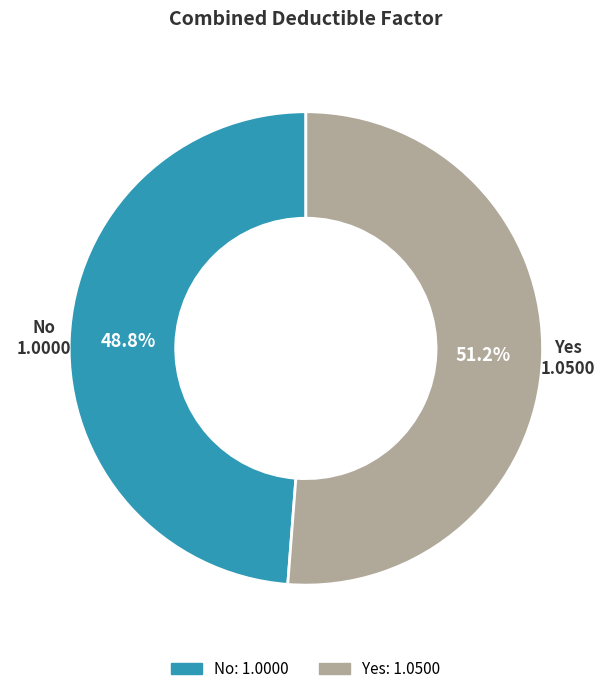

Does No account for over 50% of the chart?

No